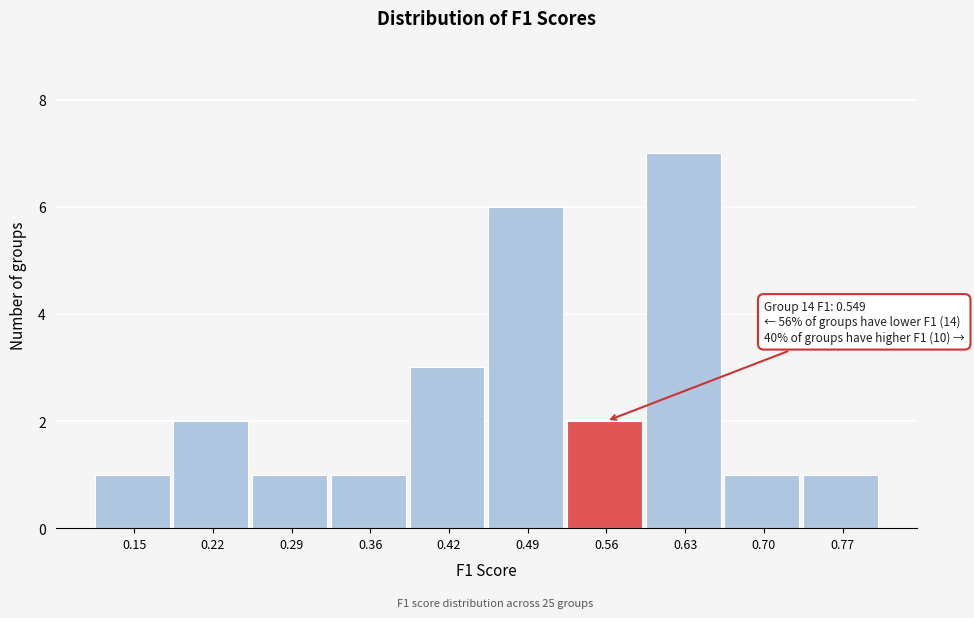

Over which range of the x-axis is the bar tallest?

0.60 to 0.66